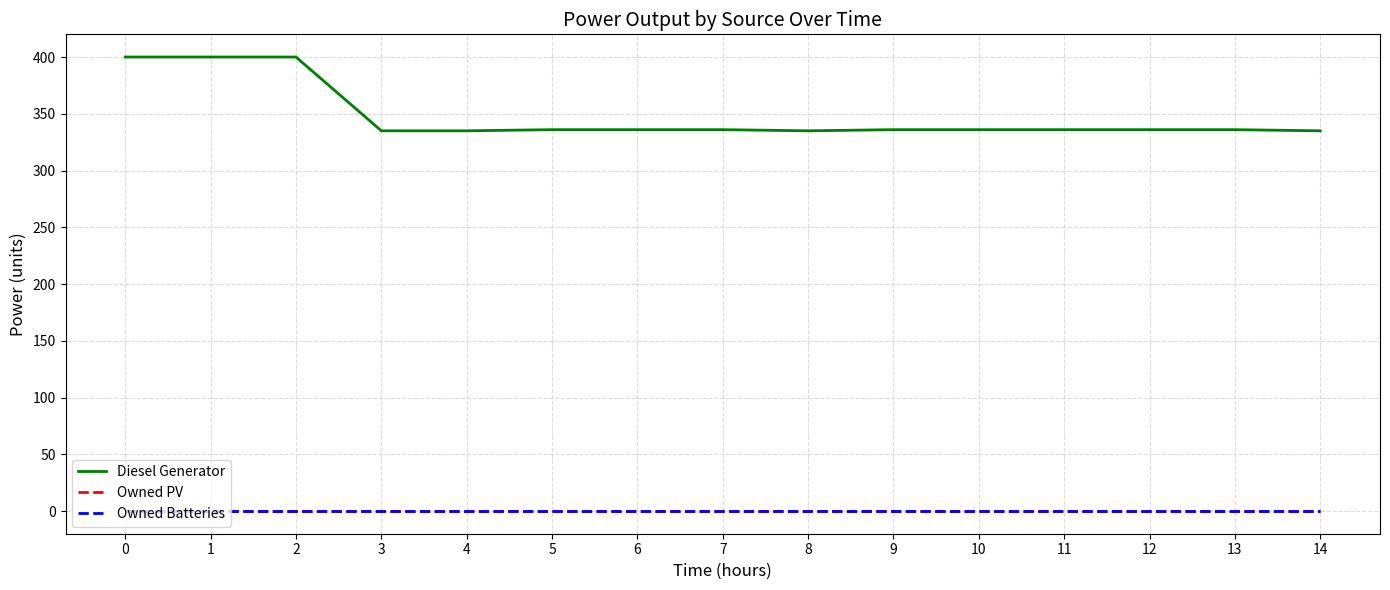

Between 1 and 3, which is larger?

1